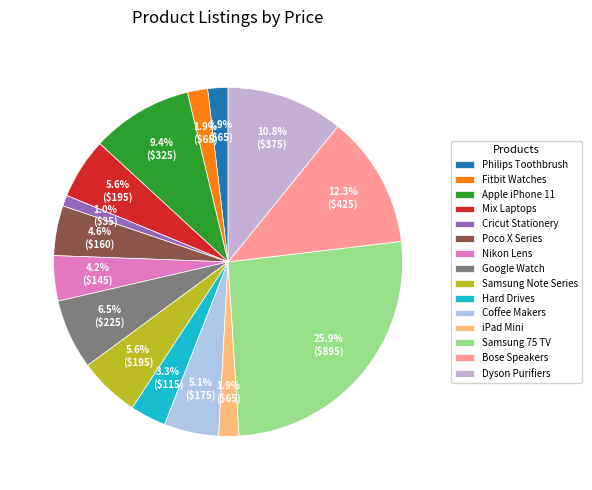

Is it true that Samsung 75 TV is 26% of the pie?

True